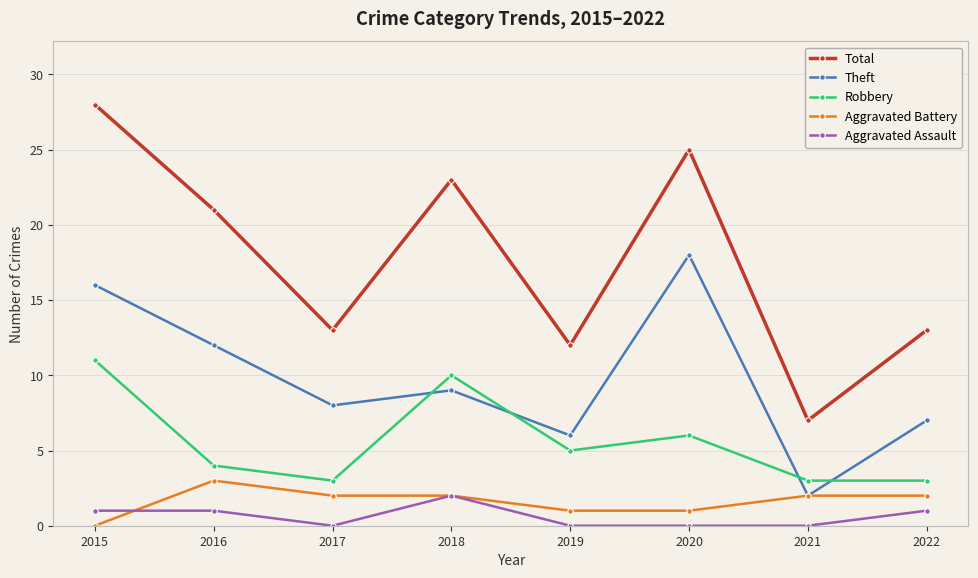

How many values in the Aggravated Assault series are below 1?

4